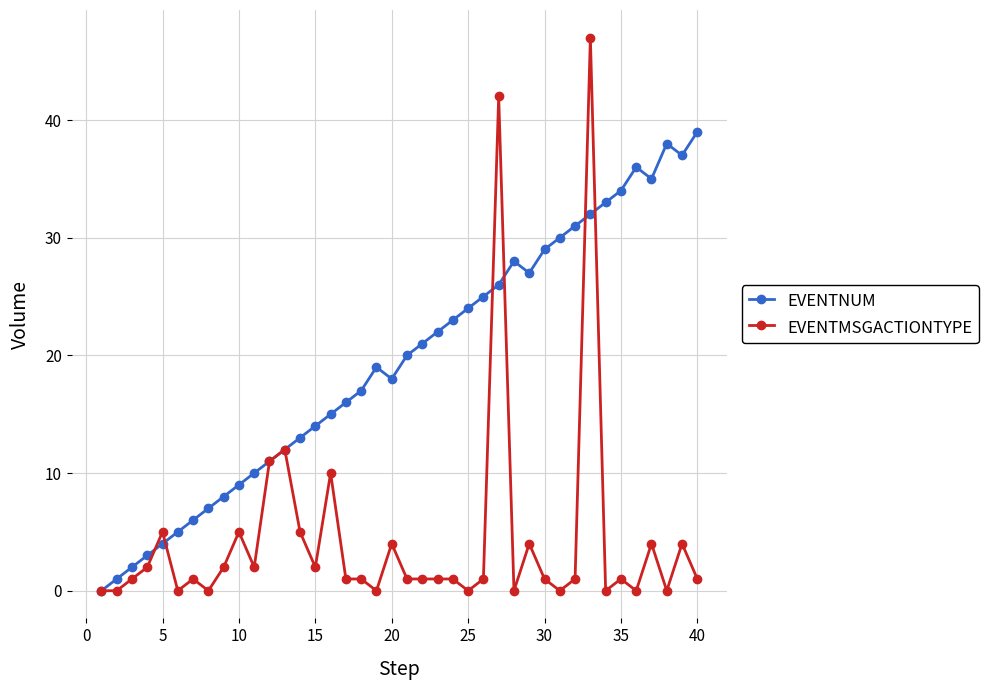

What is the maximum value shown in the chart?

47